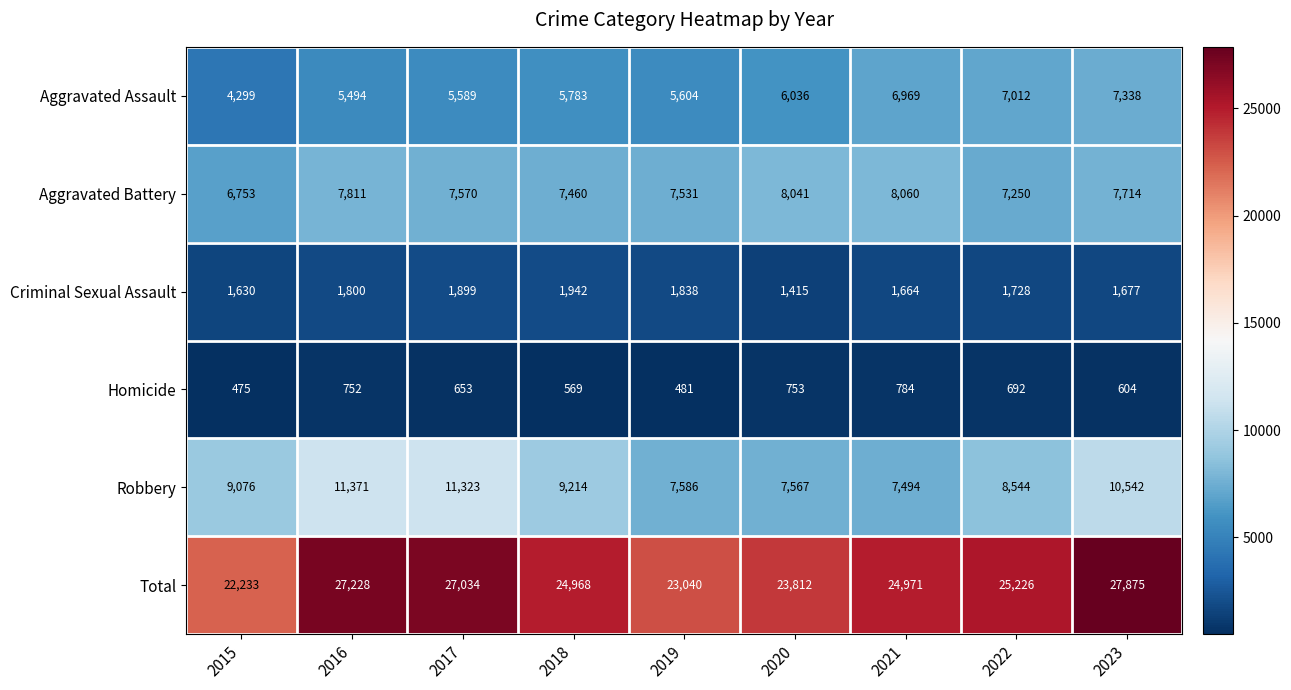

Count the number of categories in the chart.

9